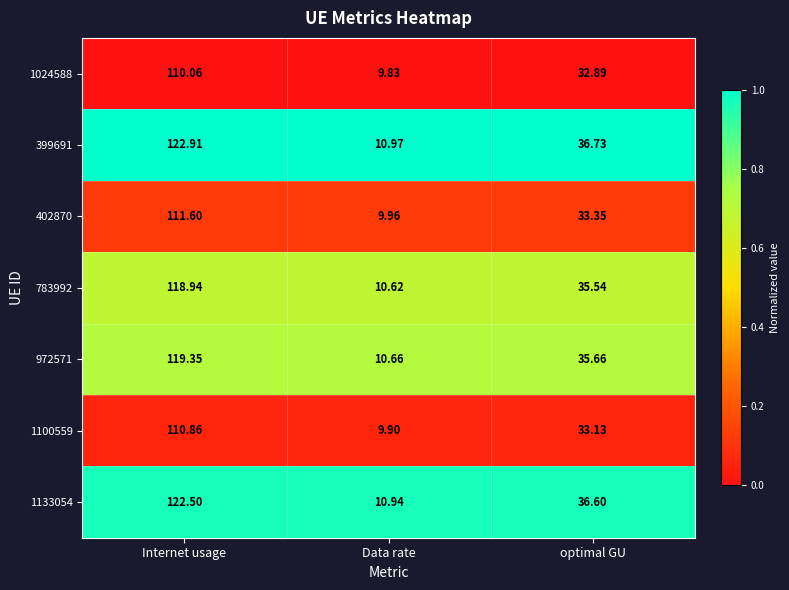

At which label does 783992 first exceed 35?

Internet usage